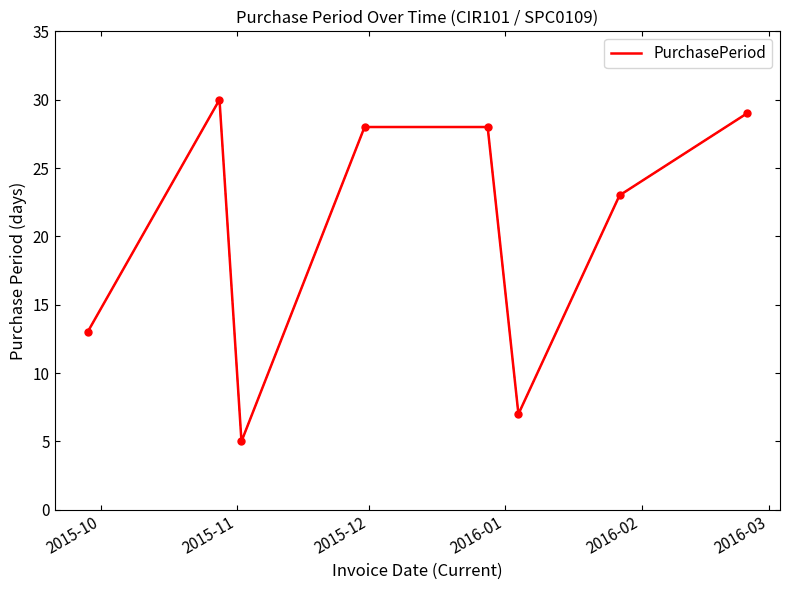

True or false: there are more than 2 points higher than both neighbors.

False